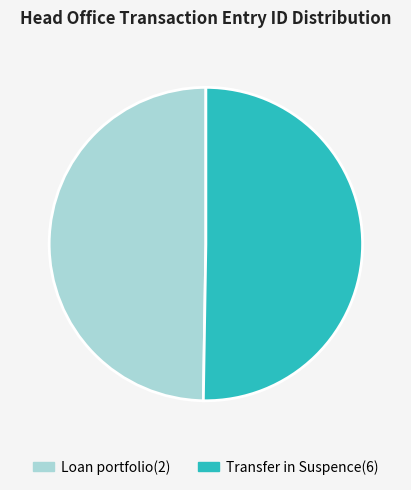

Which has a higher value, Loan portfolio(2) or Transfer in Suspence(6)?

Transfer in Suspence(6)